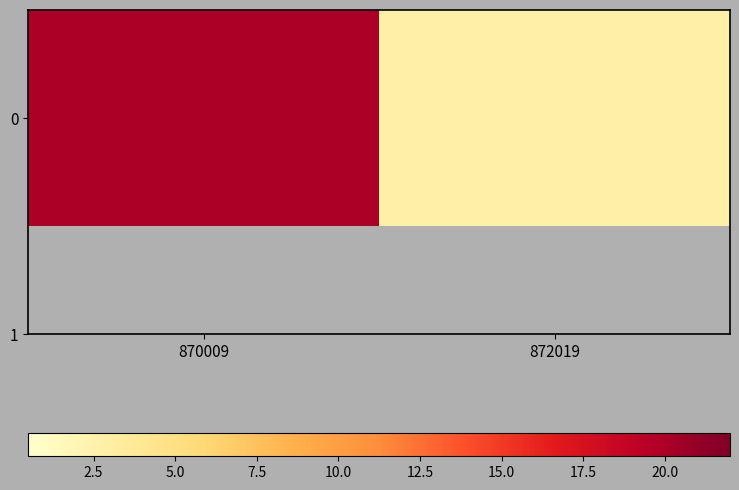

List the labels in order of value, largest first.

870009, 872019